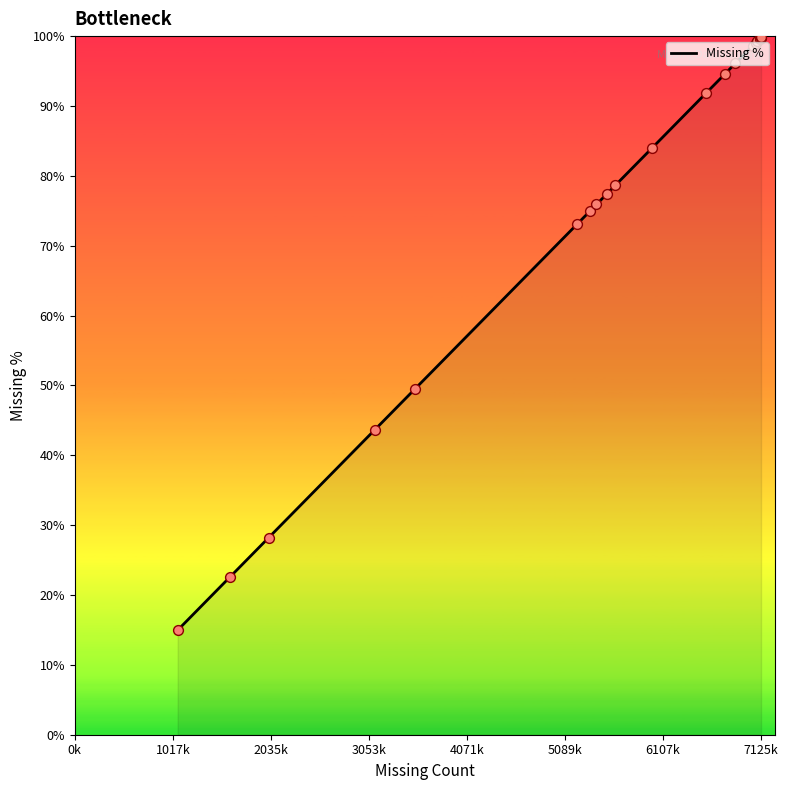

What is the maximum value shown in the chart?

99.8